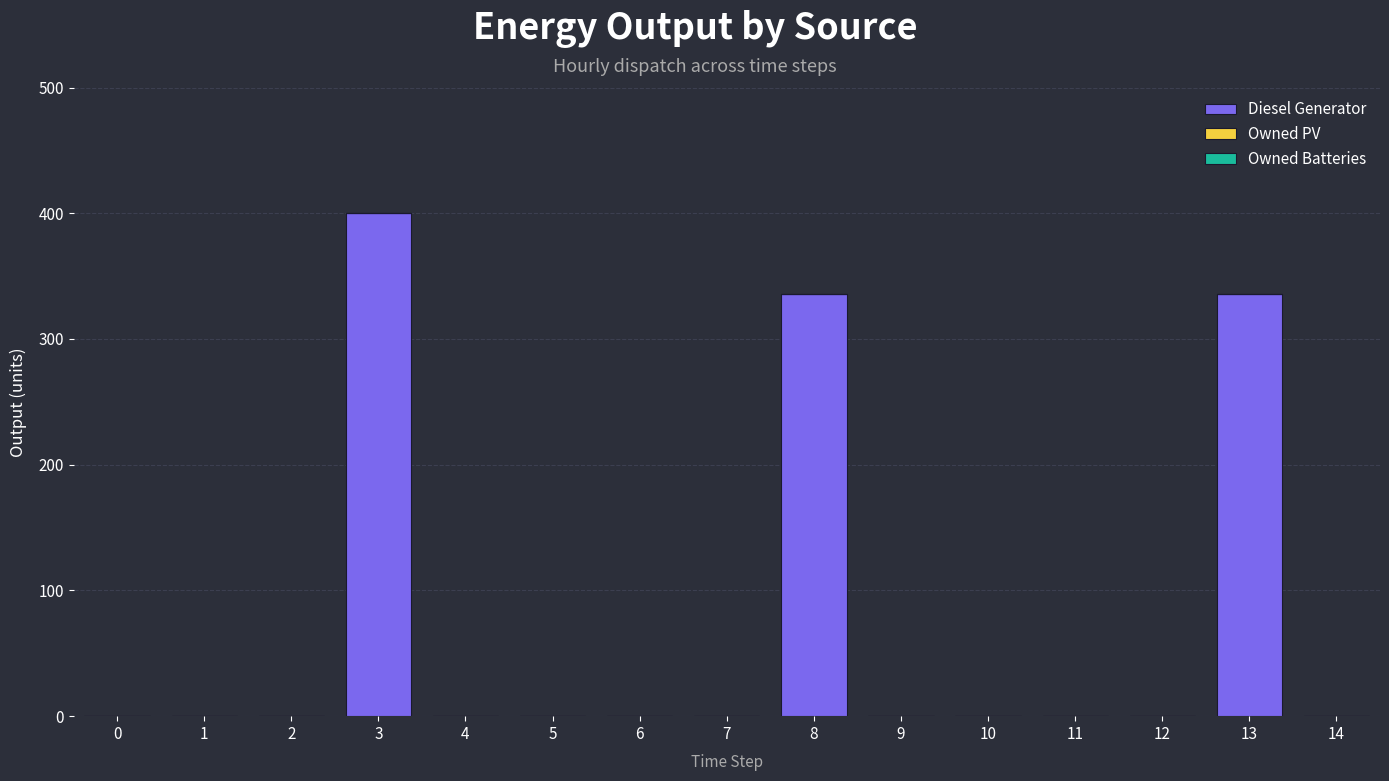

What is the maximum value shown in the chart?

400